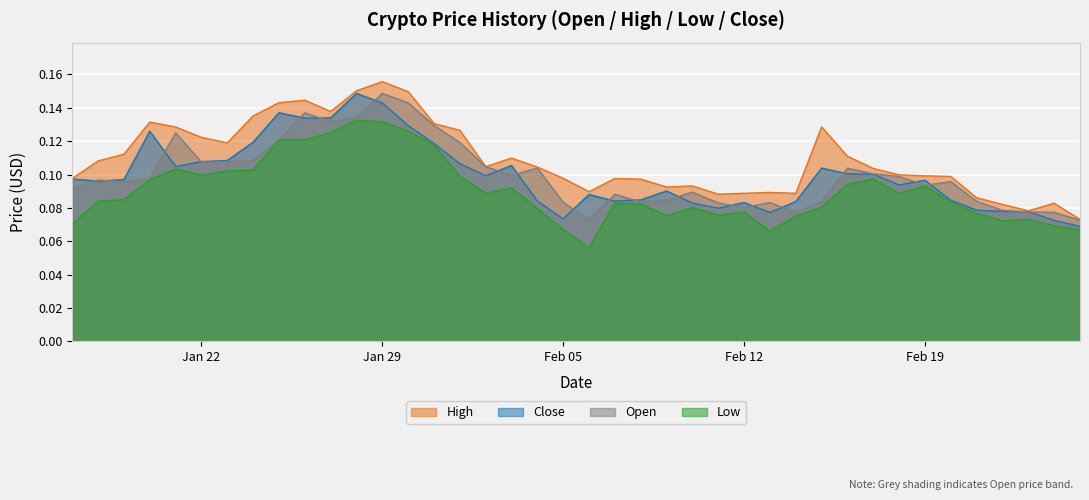

At which category is the sum across all series the highest?

Jan 29